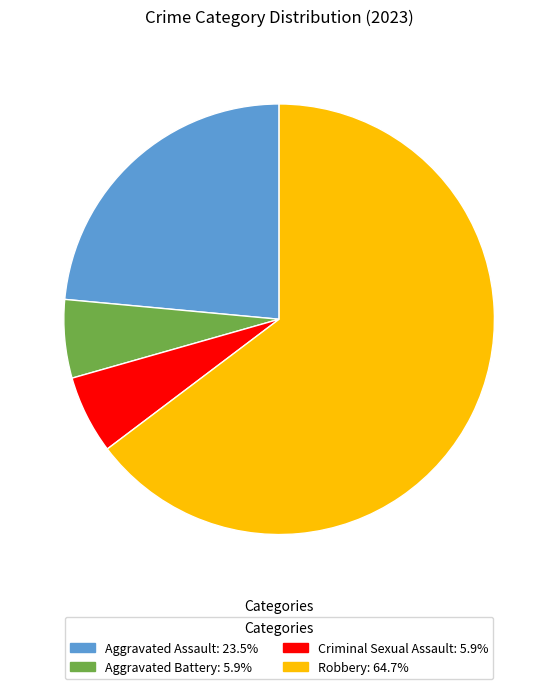

Between Robbery and Aggravated Assault, which is larger?

Robbery